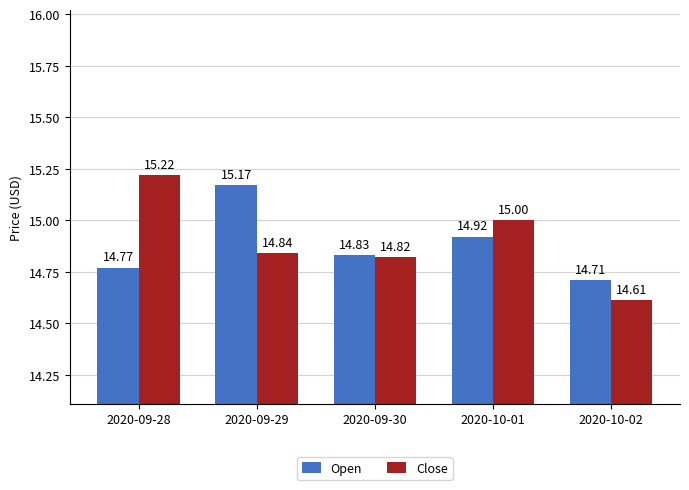

Is it true that Open equals 15.2 at 2020-09-29?

True